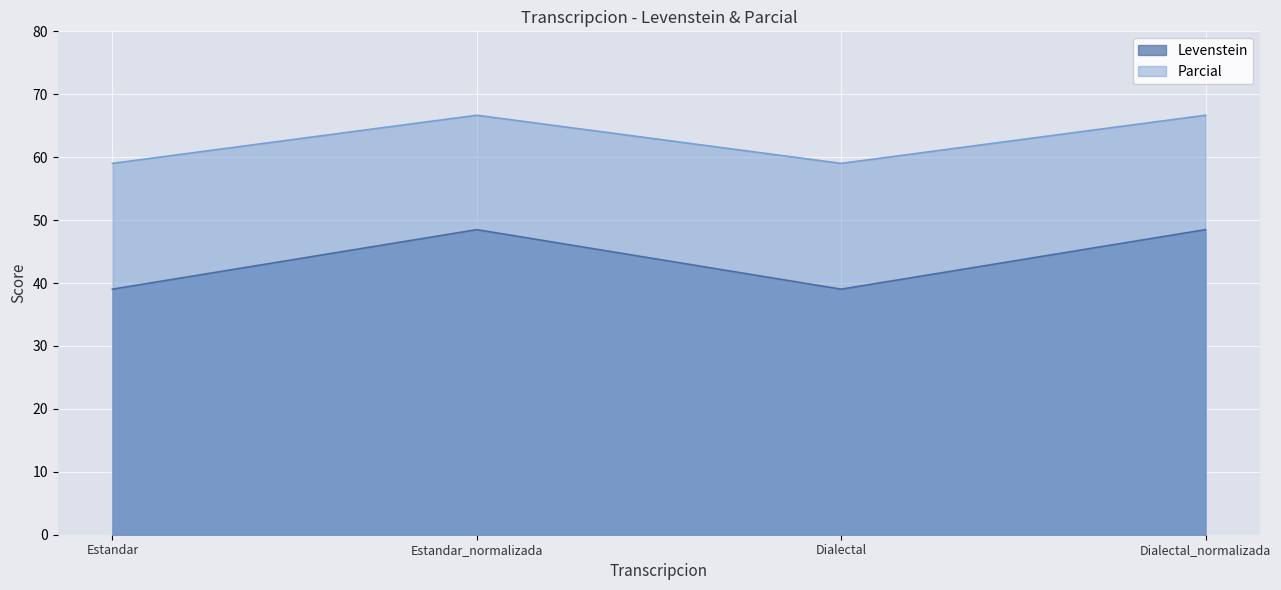

Reading left to right, extract all data points from this chart.

Levenstein: 39.0	48.5	39.0	48.5
Parcial: 59.0	66.7	59.0	66.7